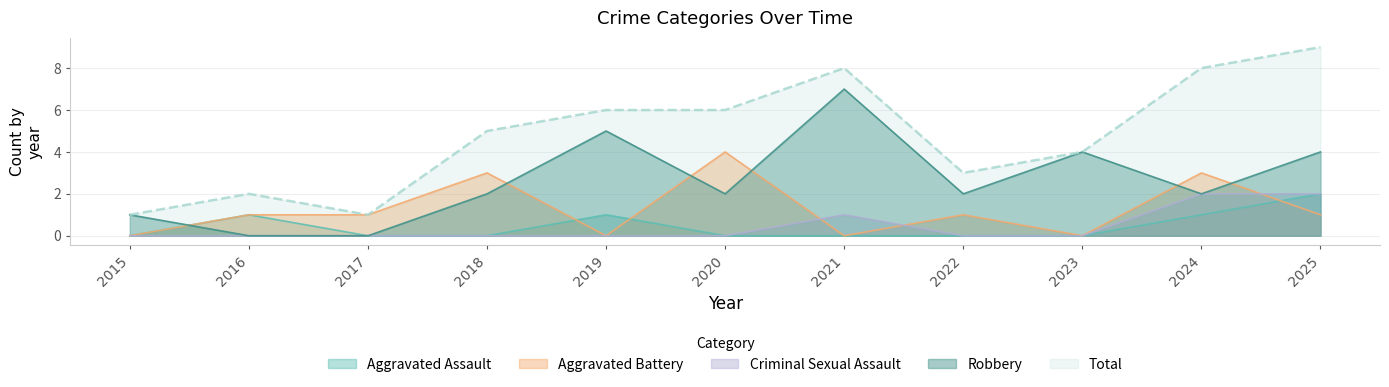

How many values in the Aggravated Battery series exceed 1?

3